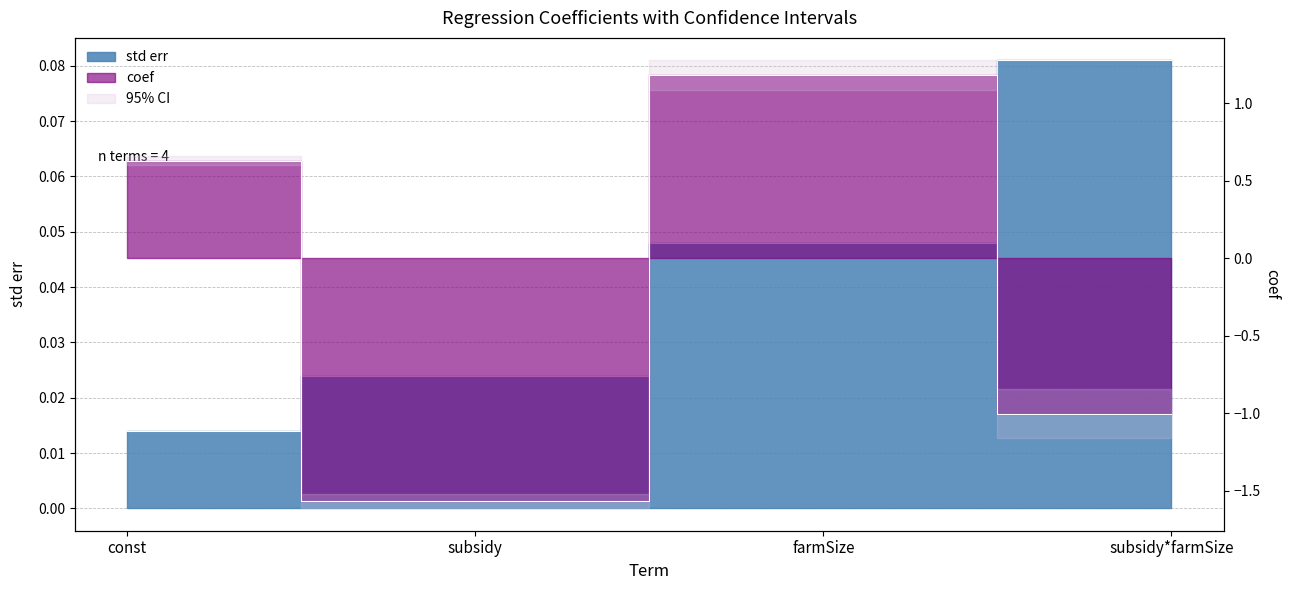

What is the label of the 1st point from the right?

subsidy*farmSize